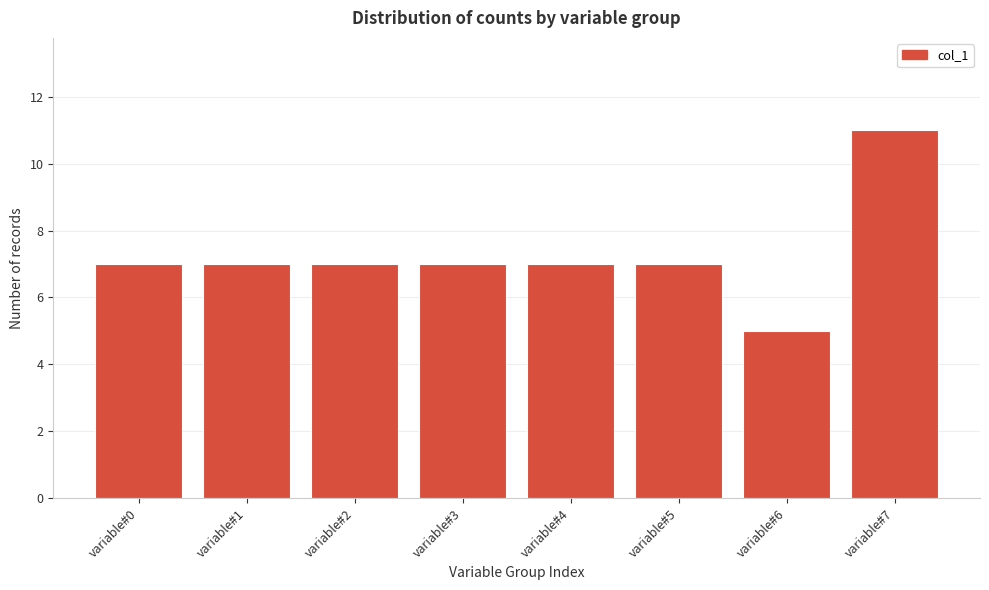

Reading right to left, what are all the values shown in this chart?

variable#7=11	variable#6=5	variable#5=7	variable#4=7	variable#3=7	variable#2=7	variable#1=7	variable#0=7